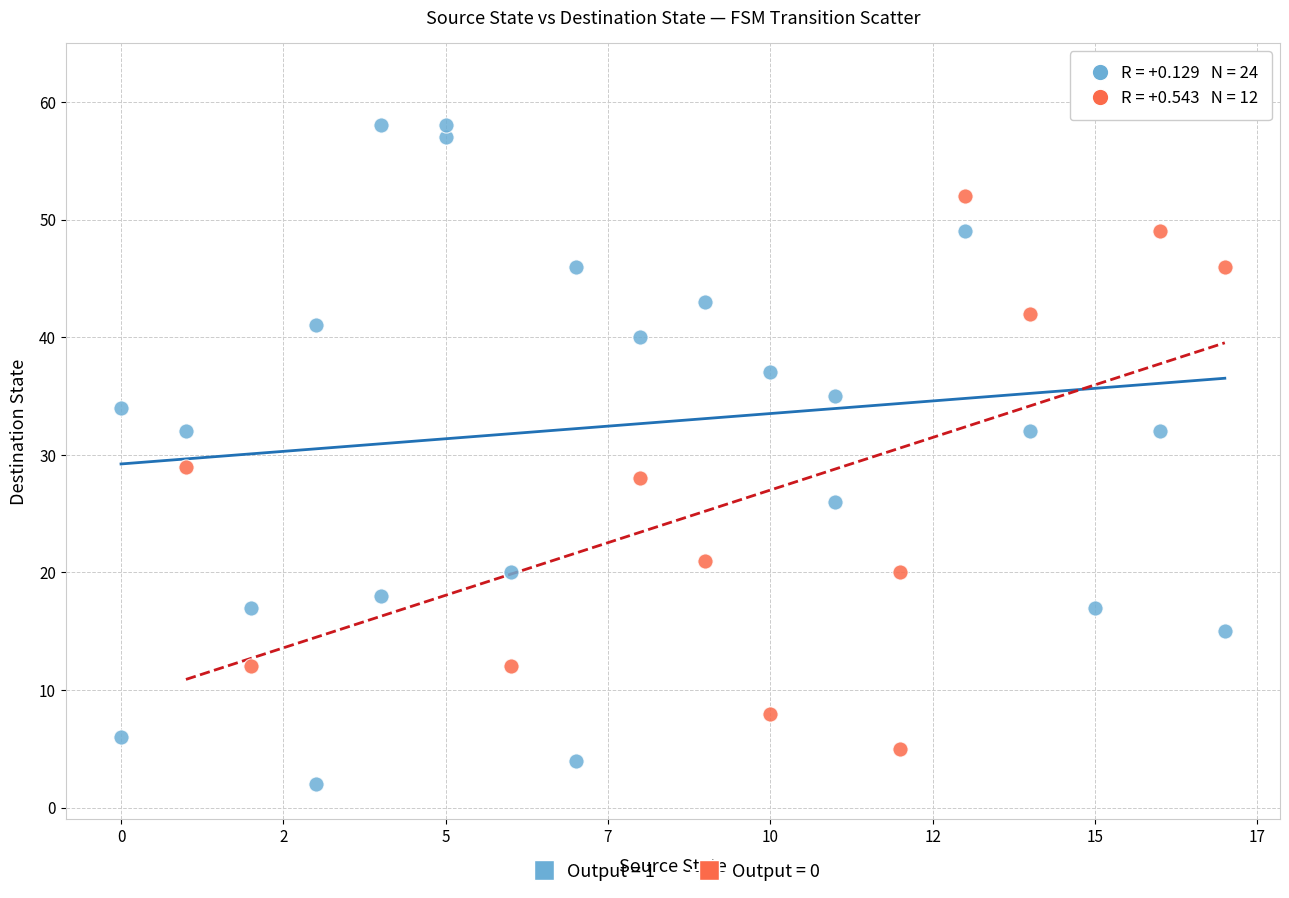

Which series reaches the minimum Y coordinate?

Output = 1